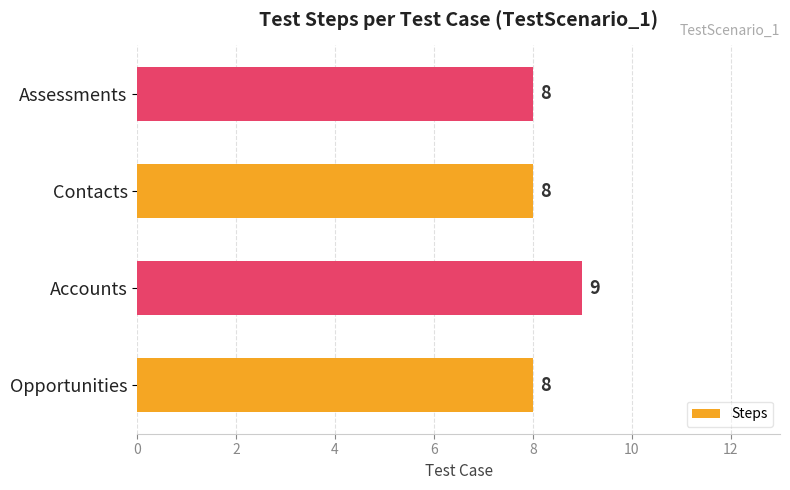

Which label corresponds to the largest value in the chart?

Accounts